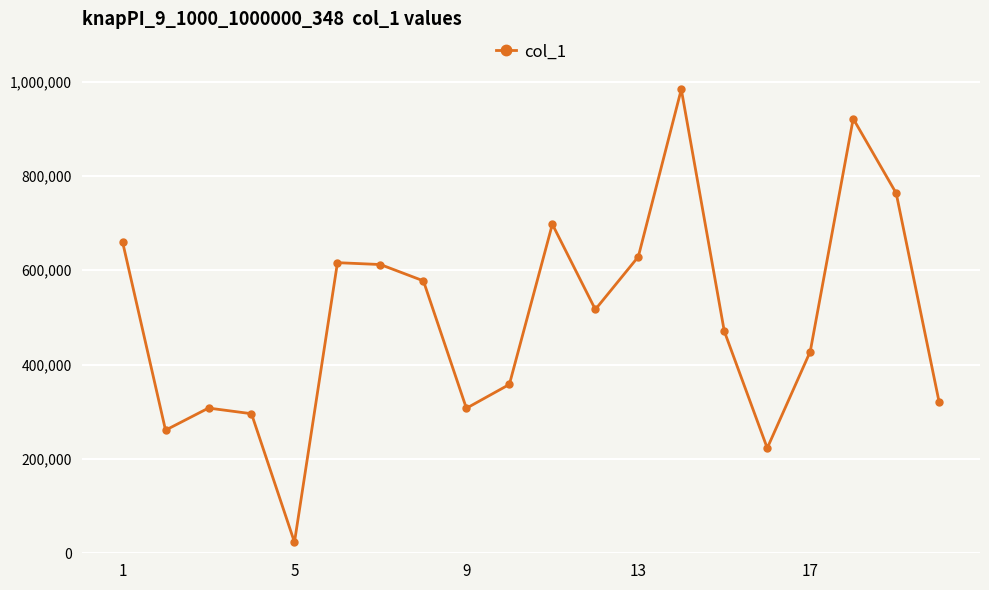

How many points are lower than both their immediate neighbors (excluding endpoints)?

5